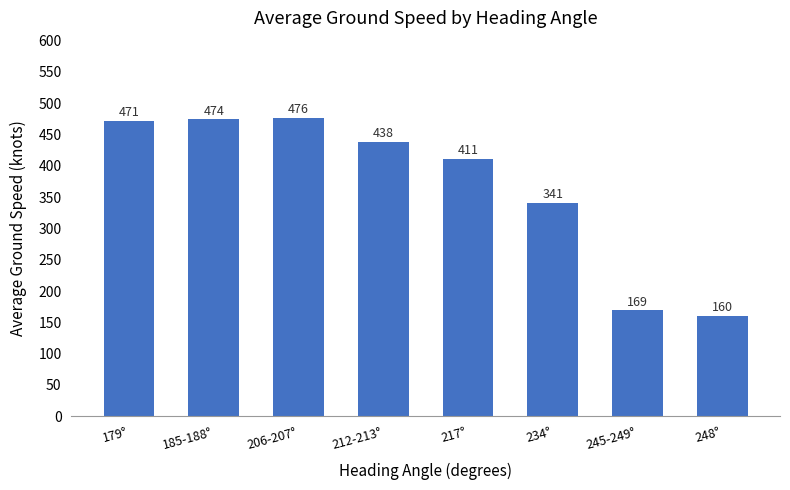

Rank the categories by value from highest to lowest.

206-207°, 185-188°, 179°, 212-213°, 217°, 234°, 245-249°, 248°